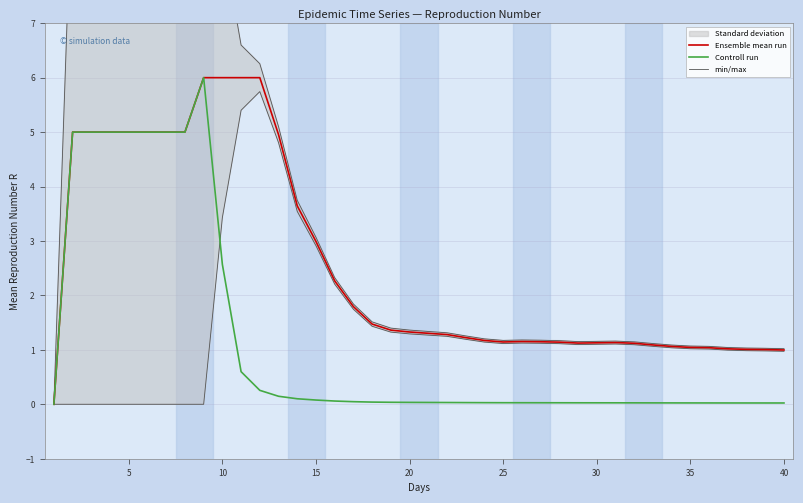

What is the average value of the min/max series?

3.7